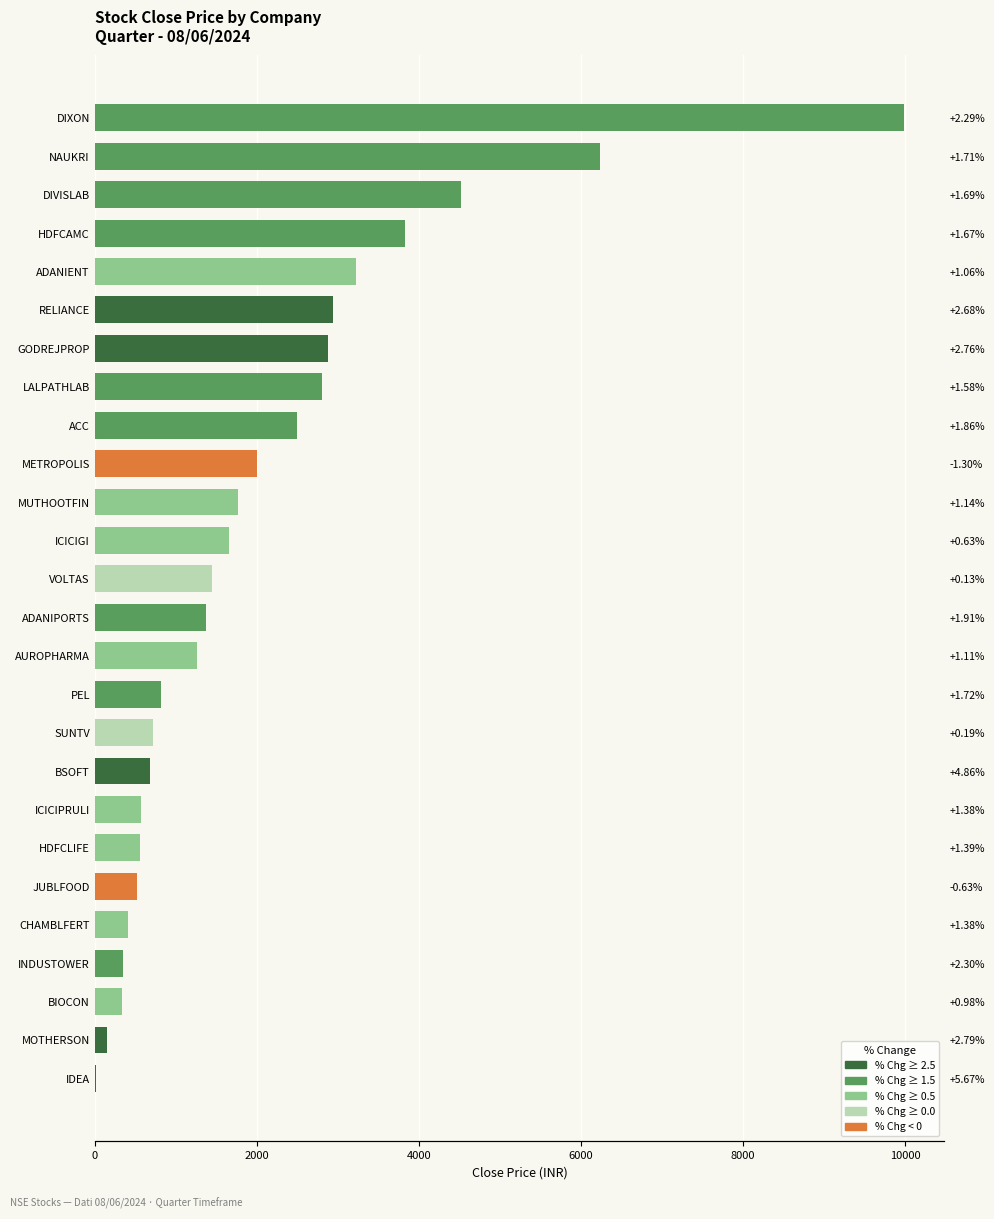

Are the bars grouped side by side (vs. stacked)?

No